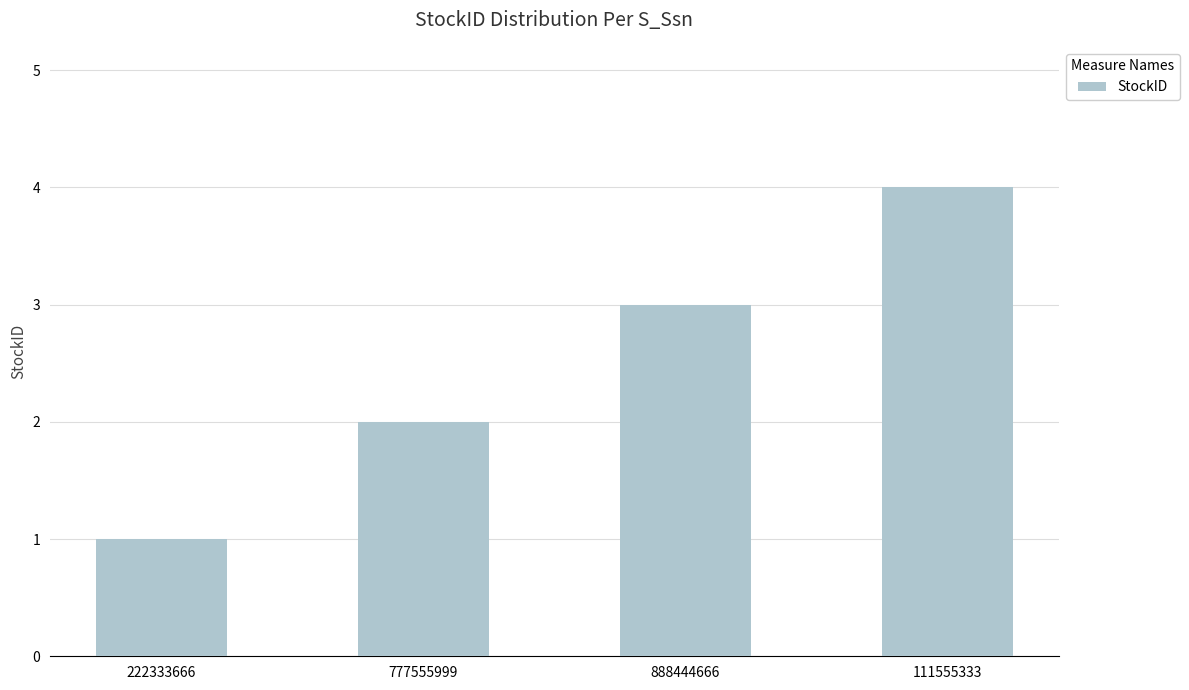

What is the label of the 1st bar from the left?

222333666